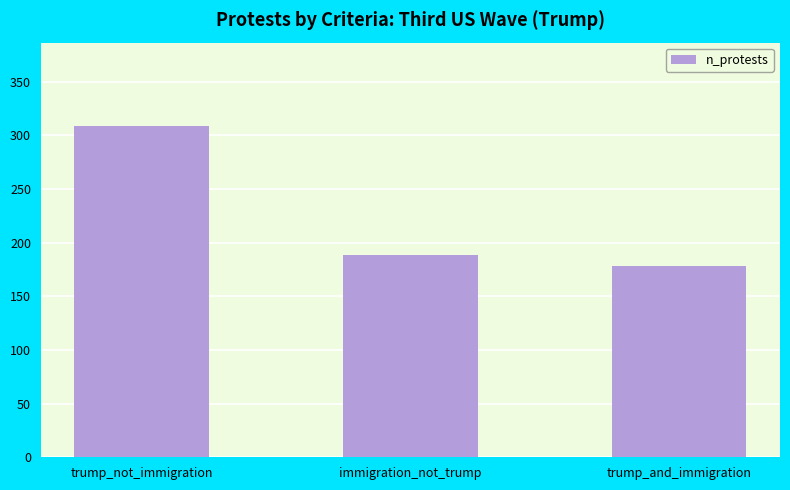

At which label does the data first exceed 188?

trump_not_immigration